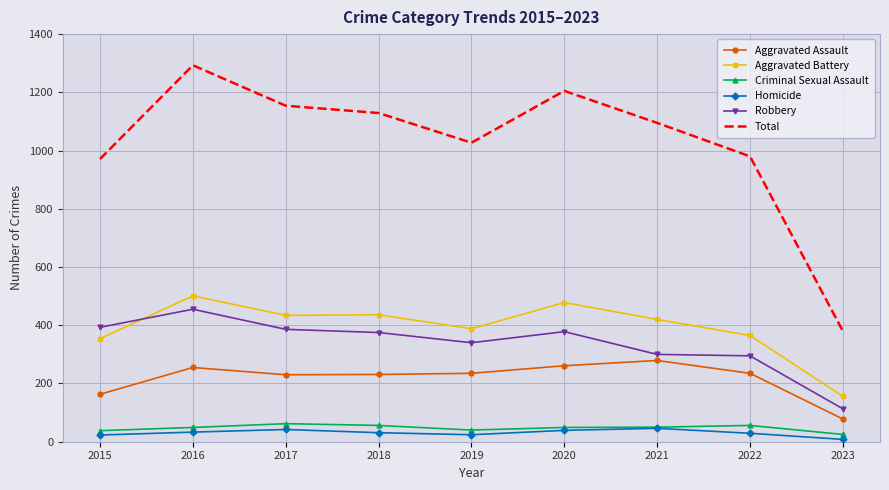

What is the lowest value of the Criminal Sexual Assault series?

25